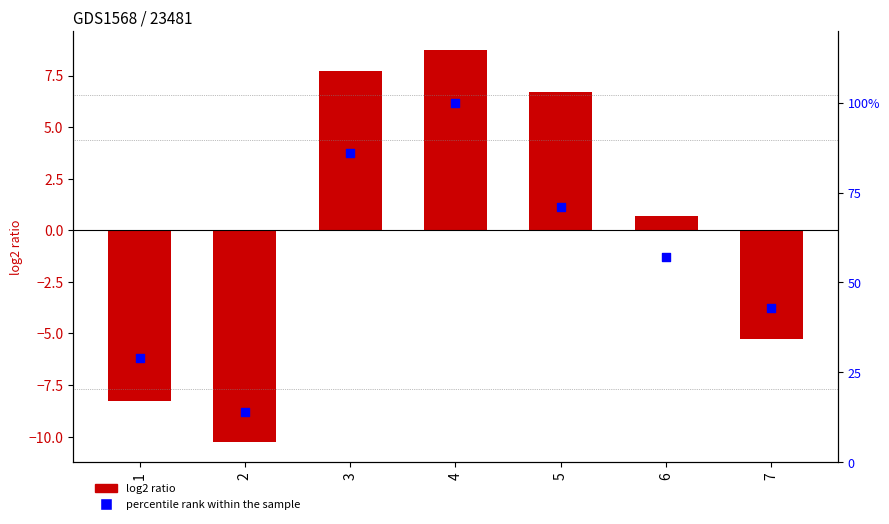

Which series contains the lowest Y value?

d